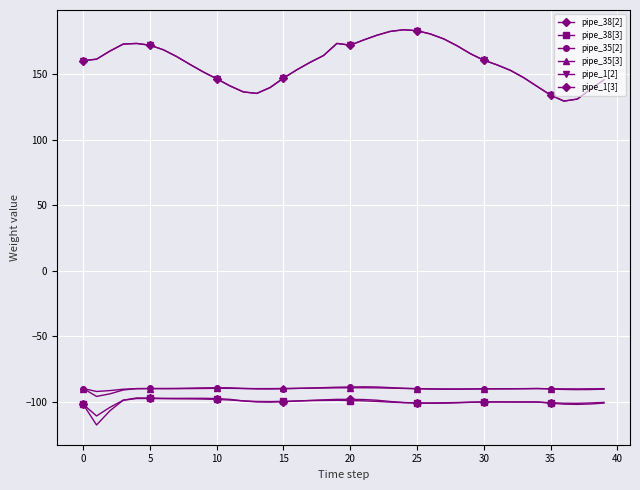

Rank the series by their maximum value, from highest to lowest.

pipe_1[3], pipe_1[2], pipe_35[2], pipe_35[3], pipe_38[2], pipe_38[3]